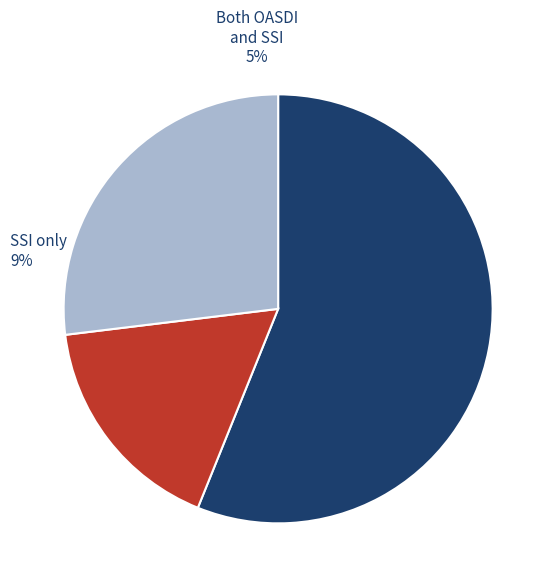

What is the change in value from 1500 to 77?

-1423